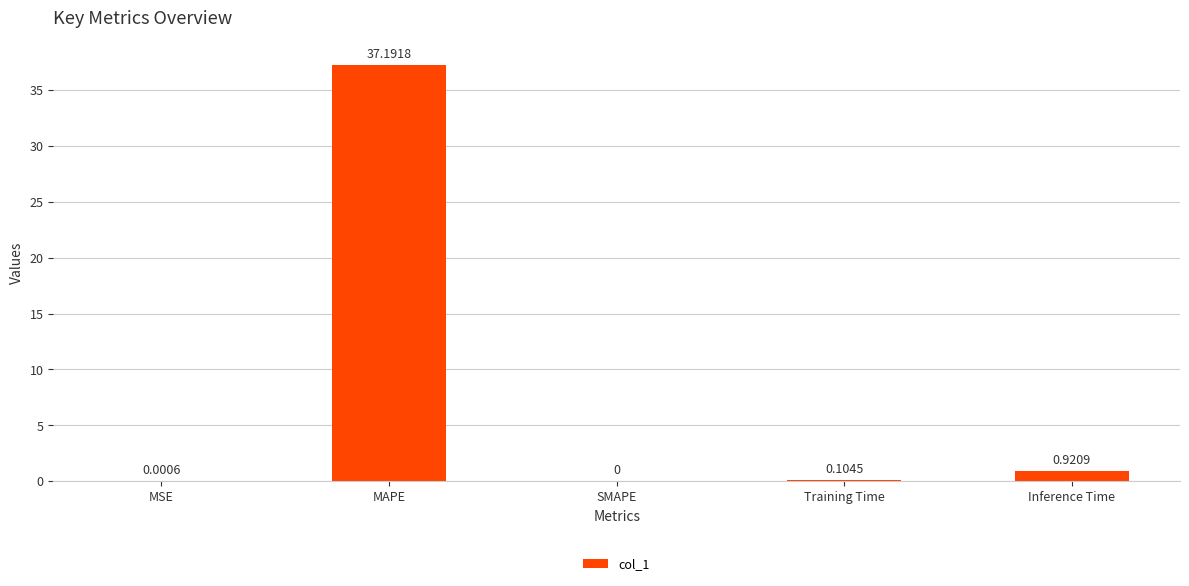

What is the change in value from MAPE to SMAPE?

-37.2